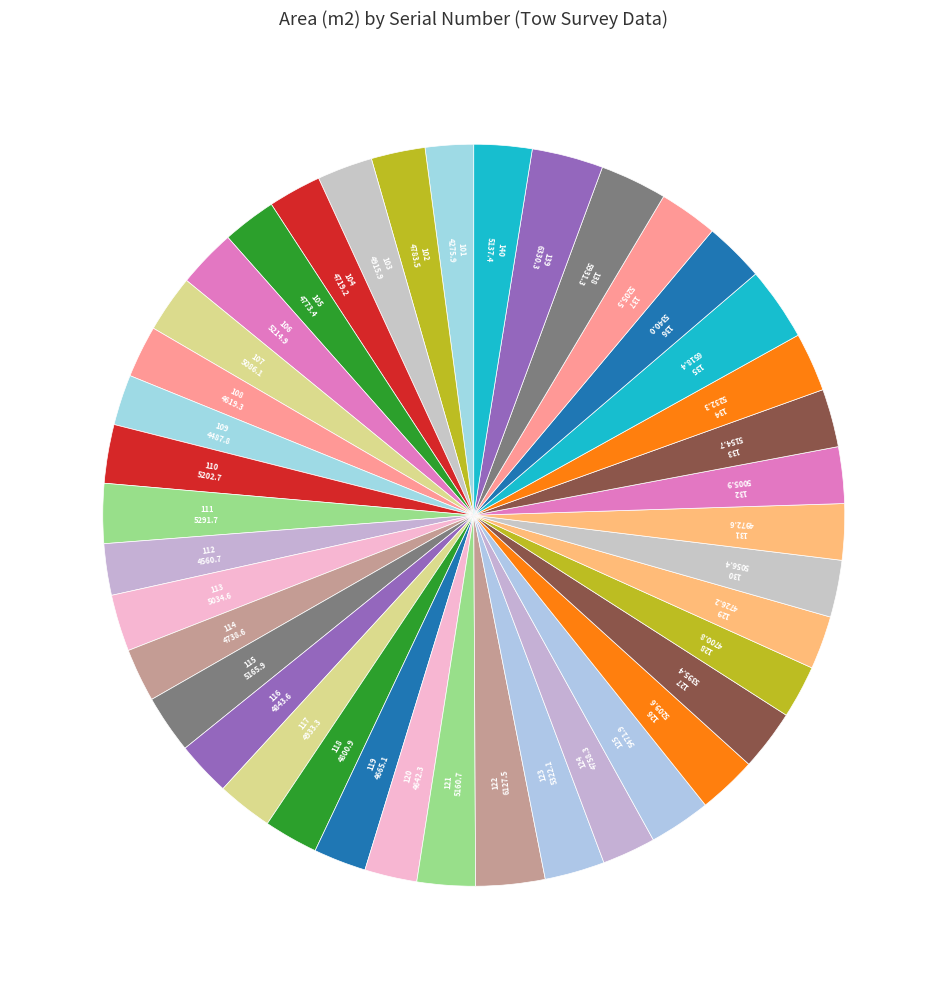

Does any single category account for the majority?

No